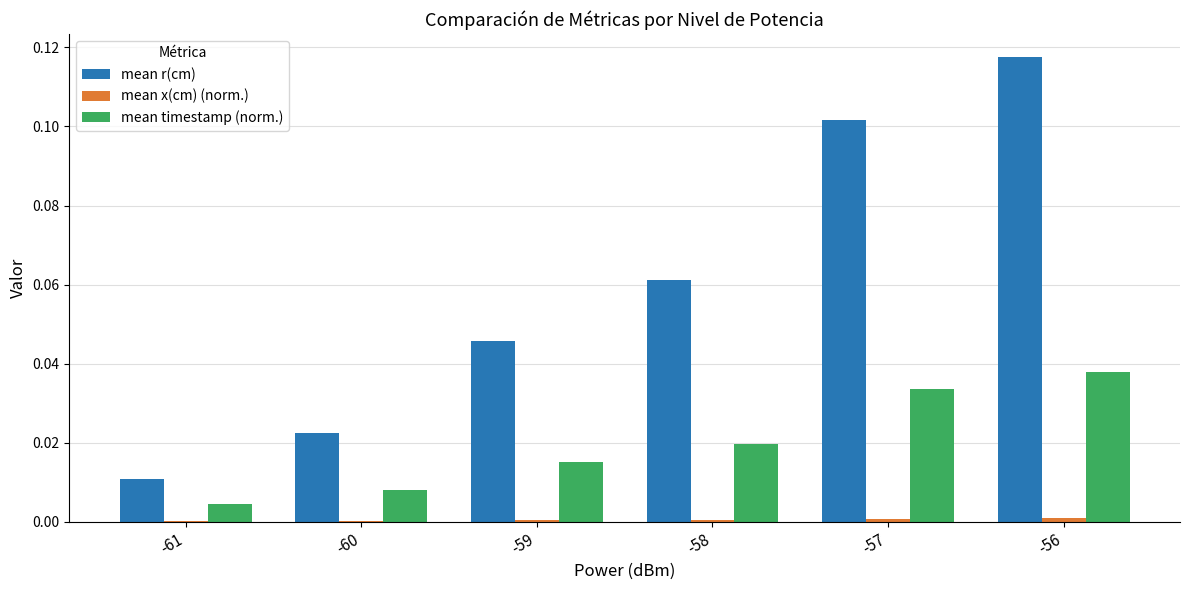

Which series has the largest range (max minus min)?

mean r(cm)